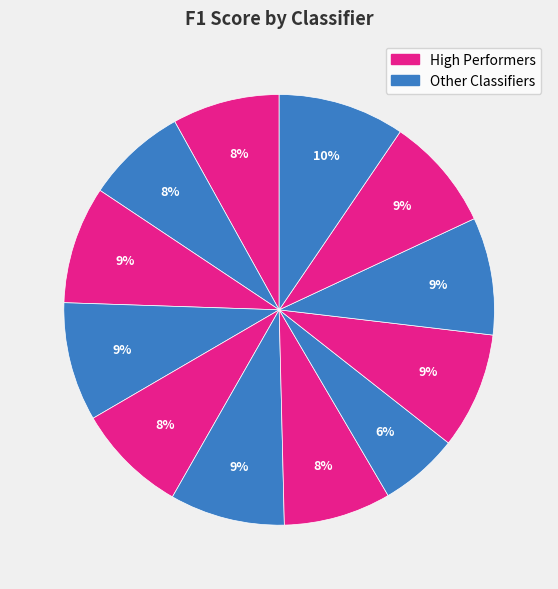

Which slice is the largest?

STACKING/BLENDING